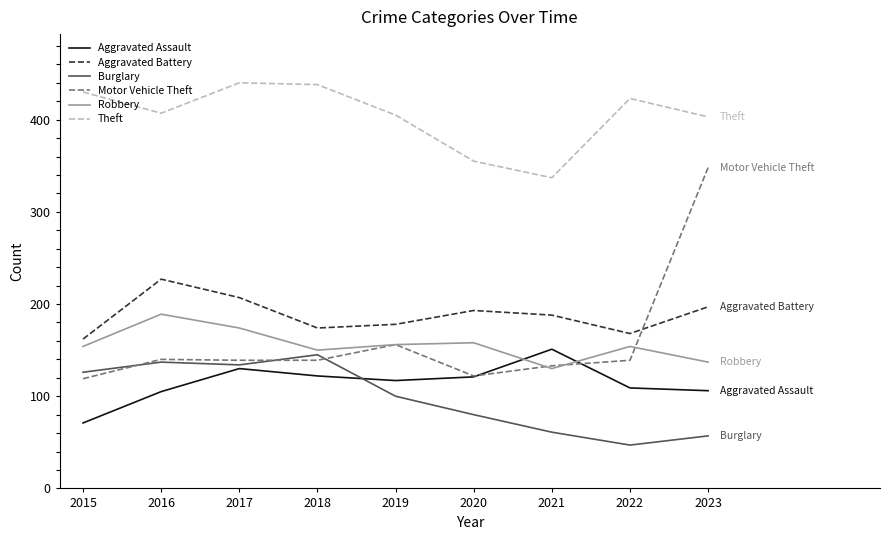

How many intersections are there between Robbery and Aggravated Assault?

2